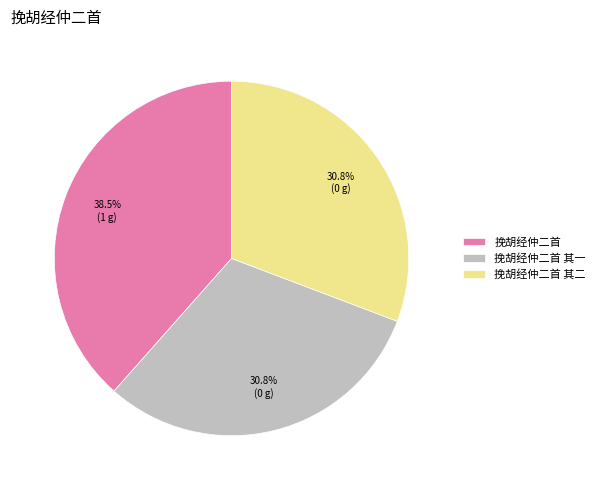

To the nearest percent, what percentage of the pie is 挽胡经仲二首 其二?

31%